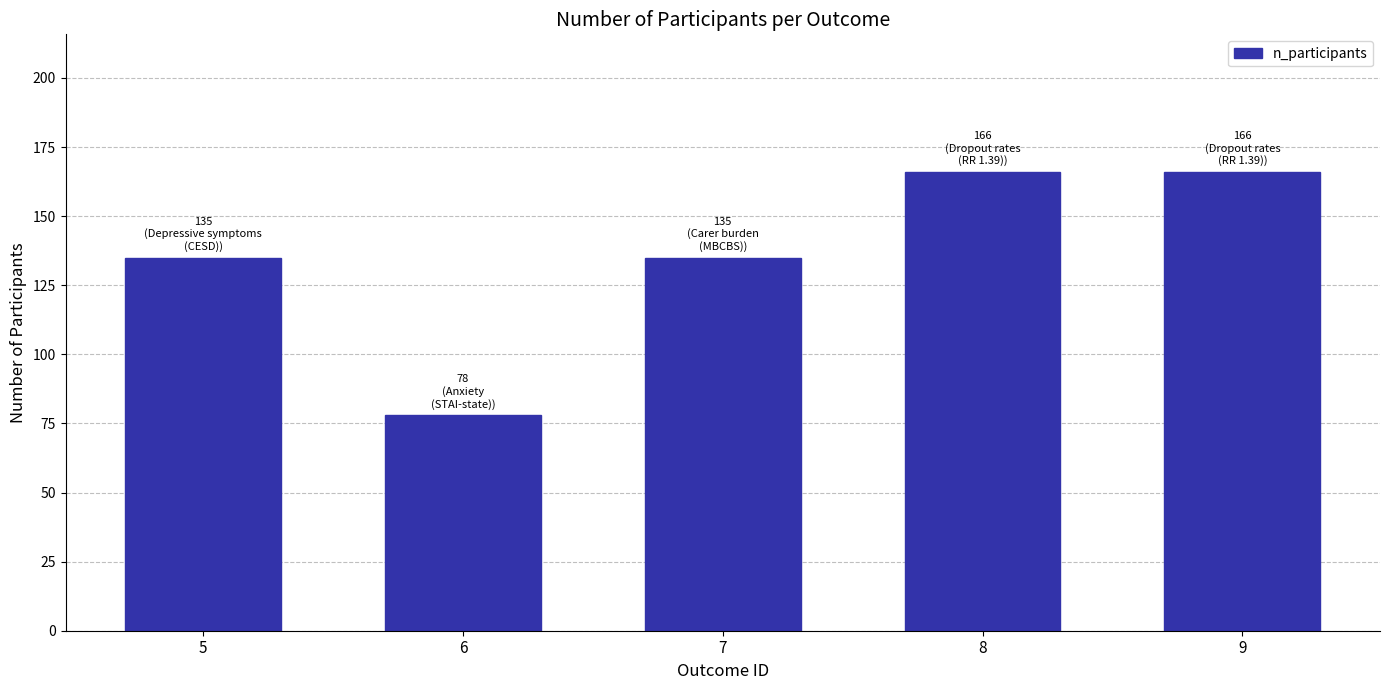

Does the chart contain stacked bars?

No